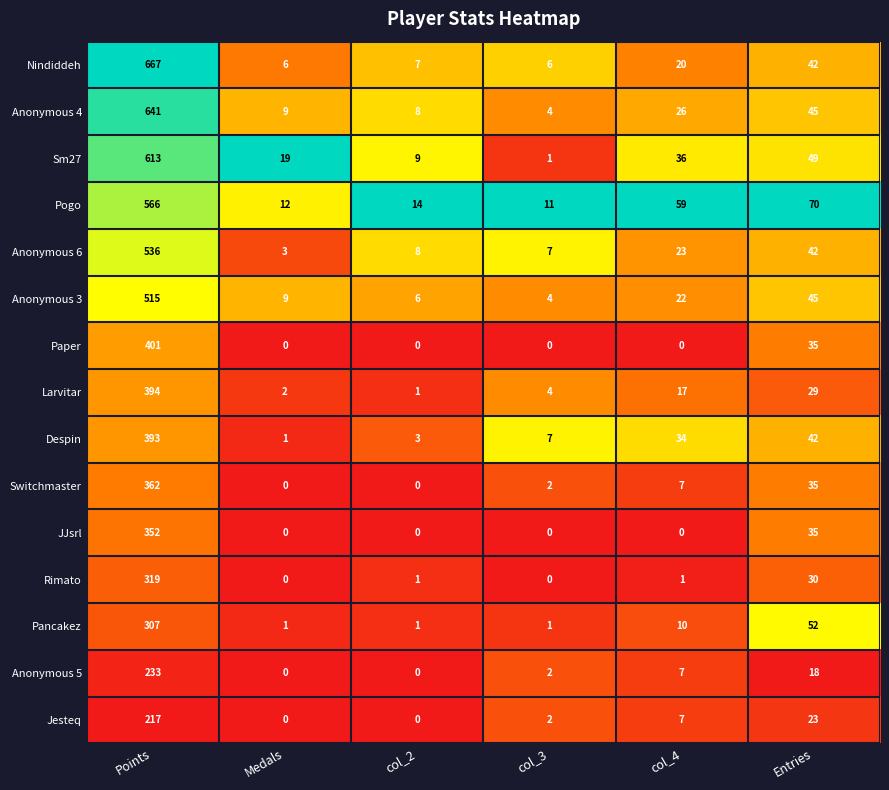

List the series in order of their peak value, lowest first.

Jesteq, Anonymous 5, Pancakez, Rimato, JJsrl, Switchmaster, Despin, Larvitar, Paper, Anonymous 3, Anonymous 6, Pogo, Sm27, Anonymous 4, Nindiddeh